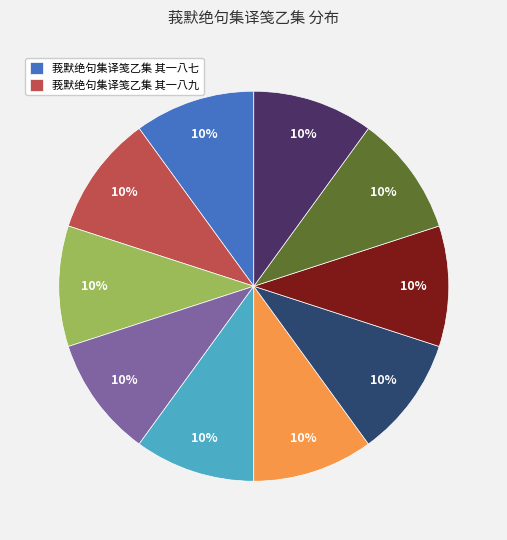

To the nearest percent, what is the average slice percentage?

10%